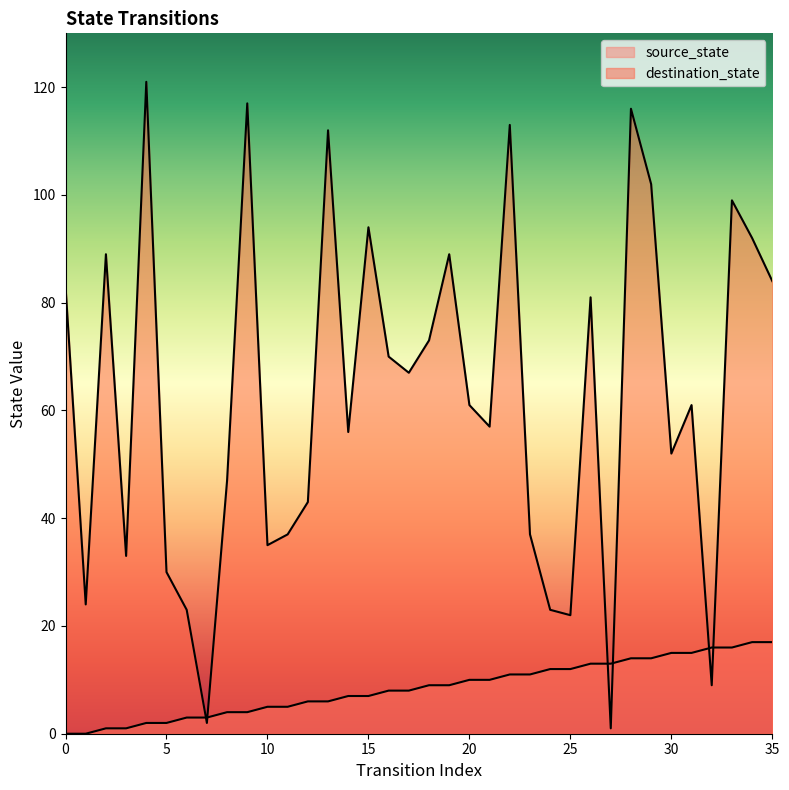

What is the total value across all series at 30?

67